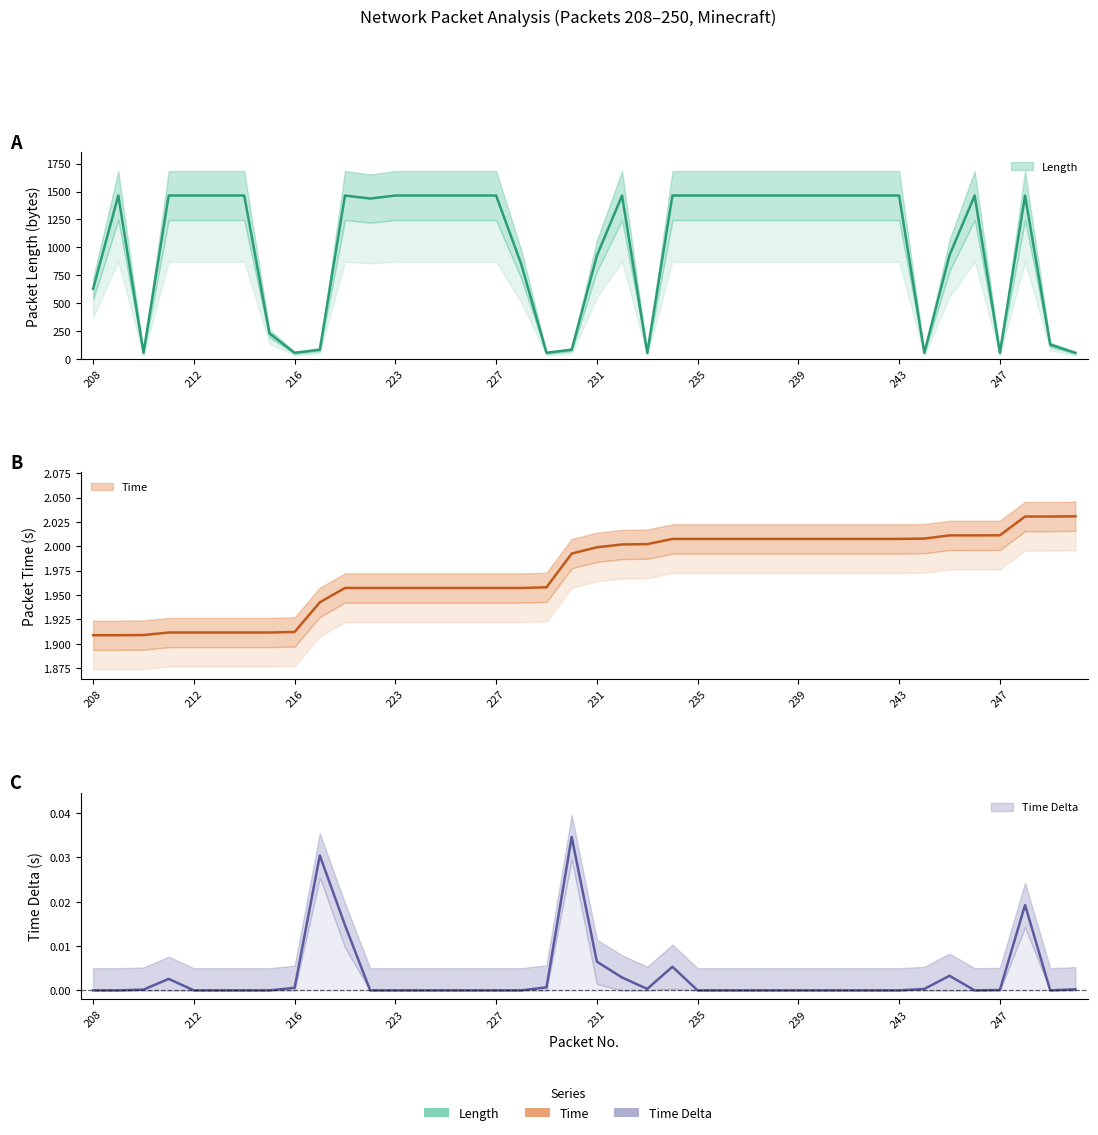

How many lines are shown in the chart?

3